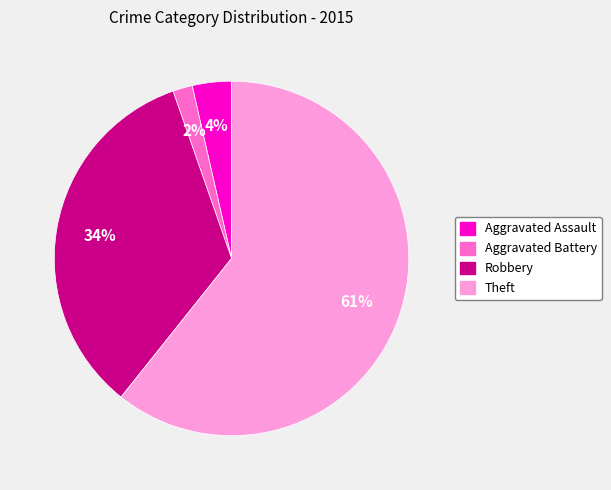

Count the number of slices in the pie.

4